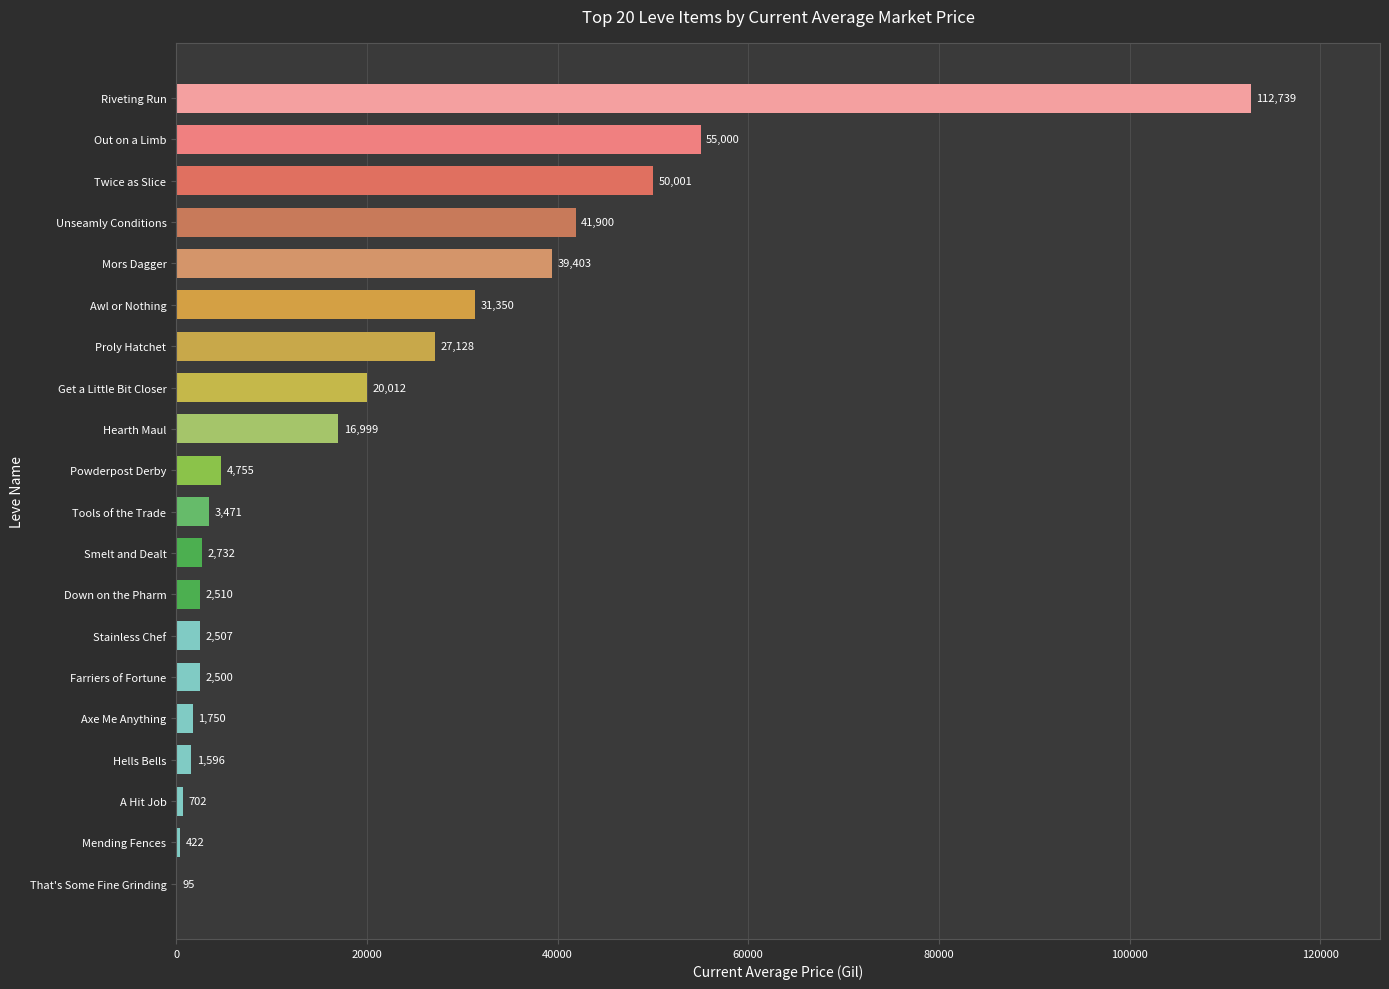

How many series are shown in this chart?

1